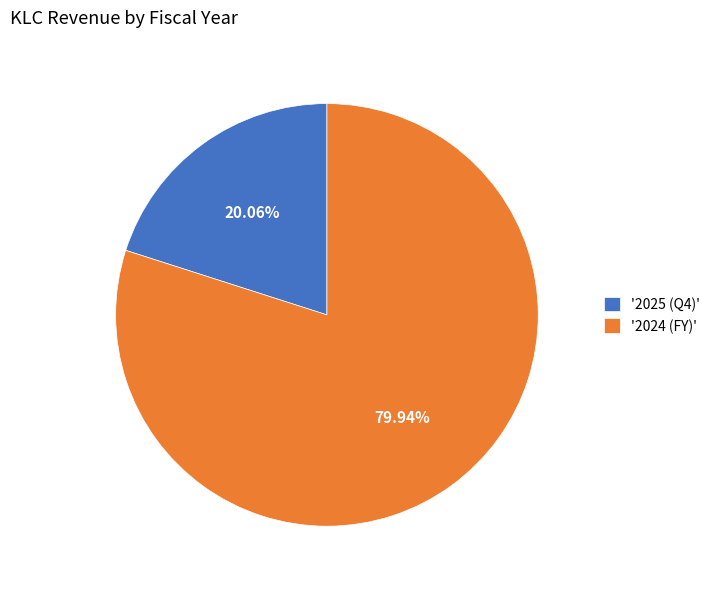

To the nearest percent, what is the difference between the largest and smallest slice percentages?

60%